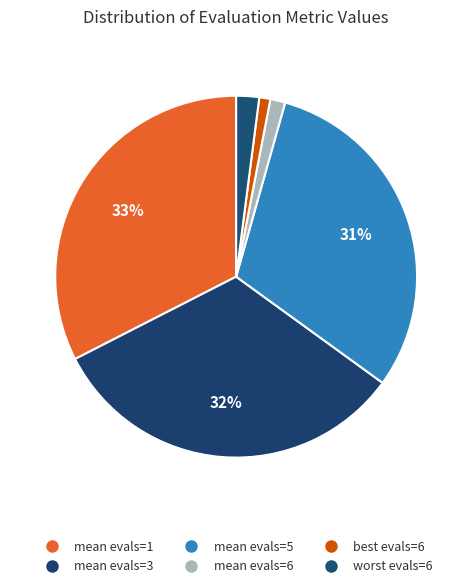

What percentage is the mean evals=3 slice, to the nearest percent?

32%